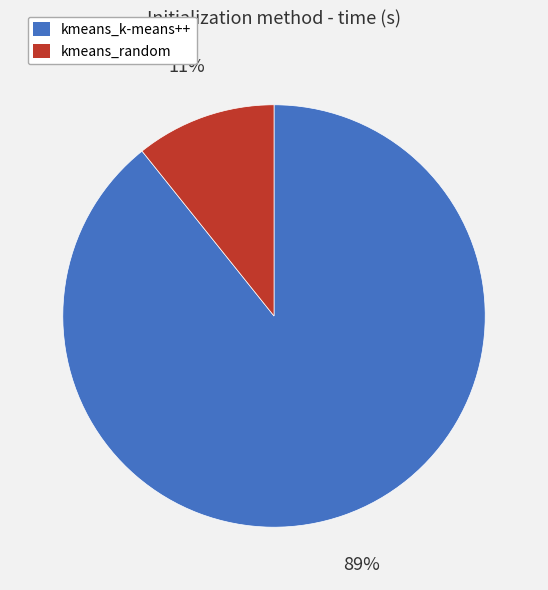

How many segments does this pie chart have?

2